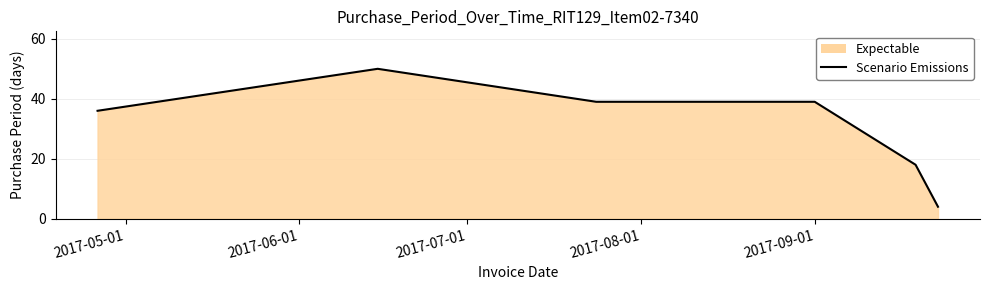

What is the smallest value displayed?

4